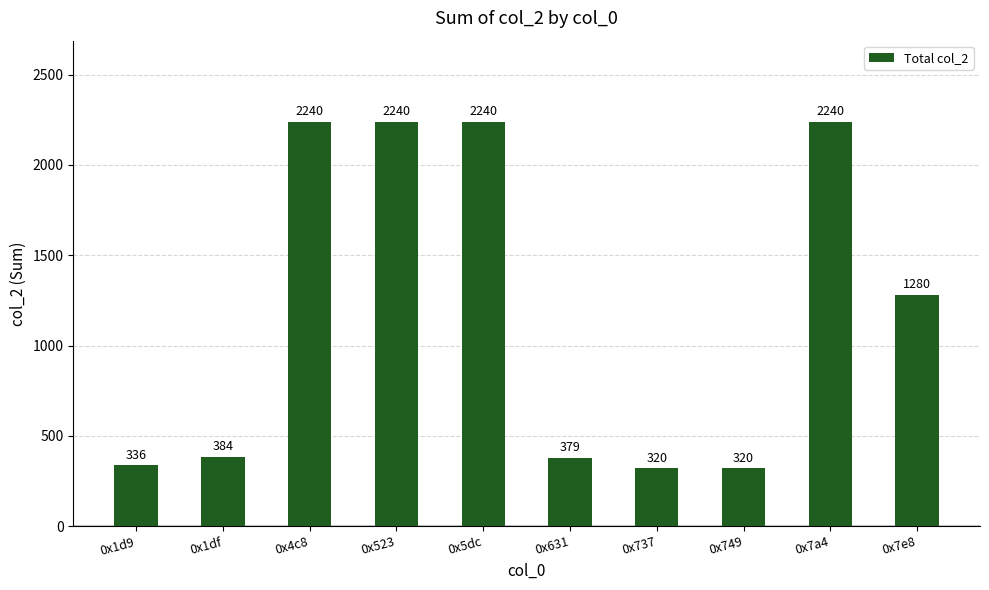

The value at 0x631 is 379. True or false?

True